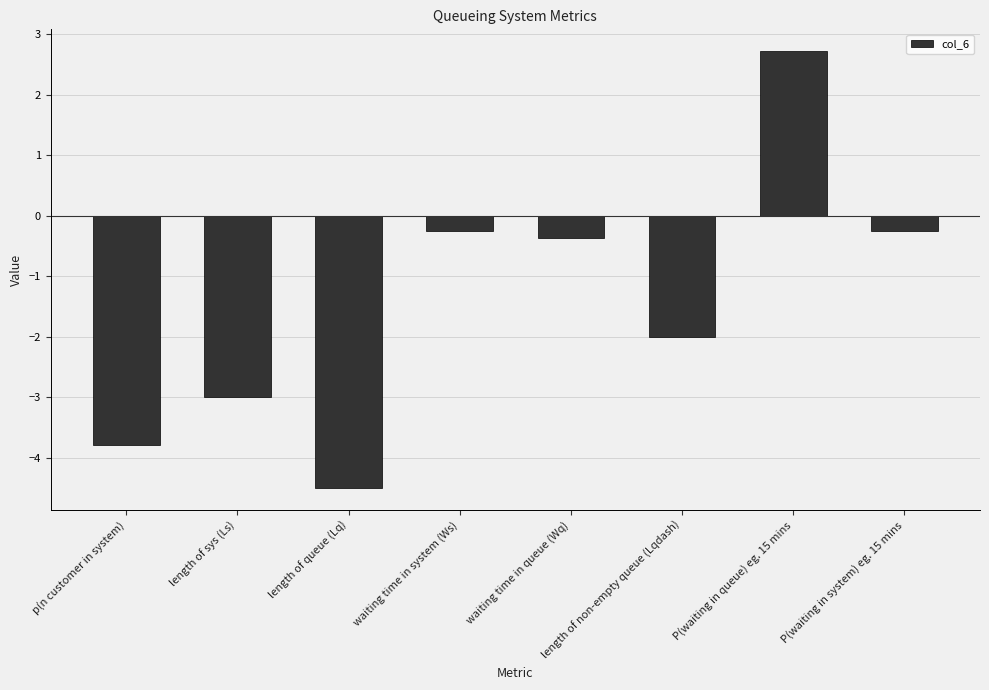

What is the approximate value at length of sys (Ls)?

-3.0